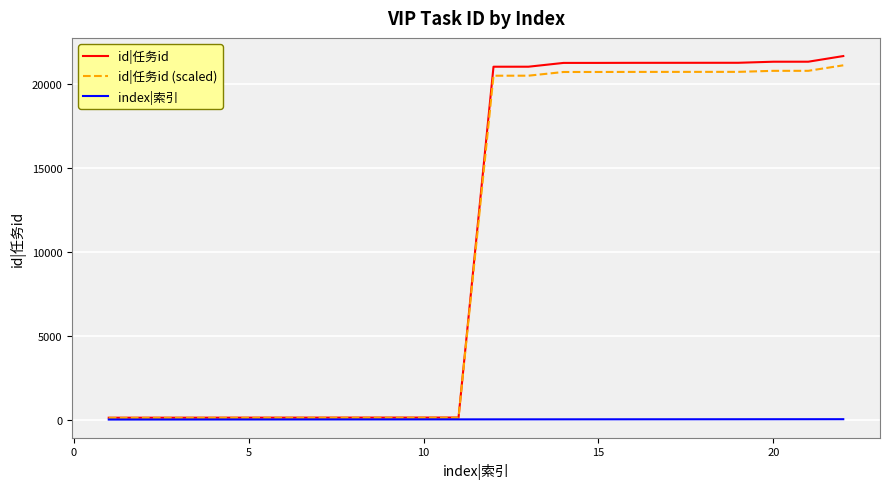

What is the greatest value displayed?

21651.0